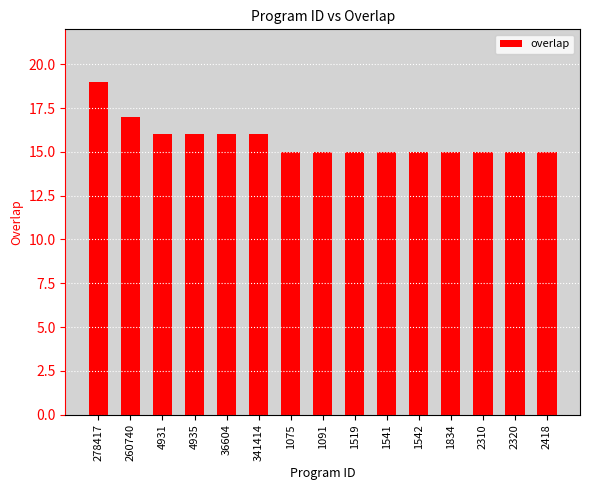

What is the greatest value displayed?

19